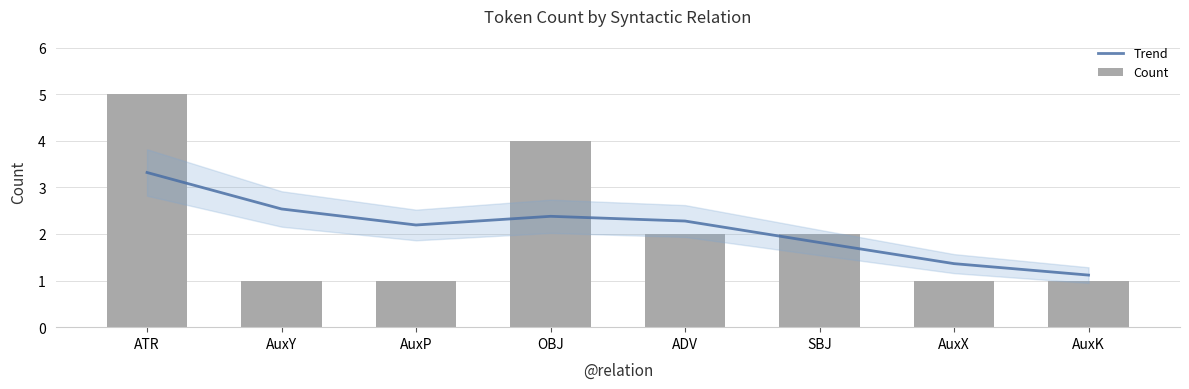

What is the total value across all series at ADV?

4.3